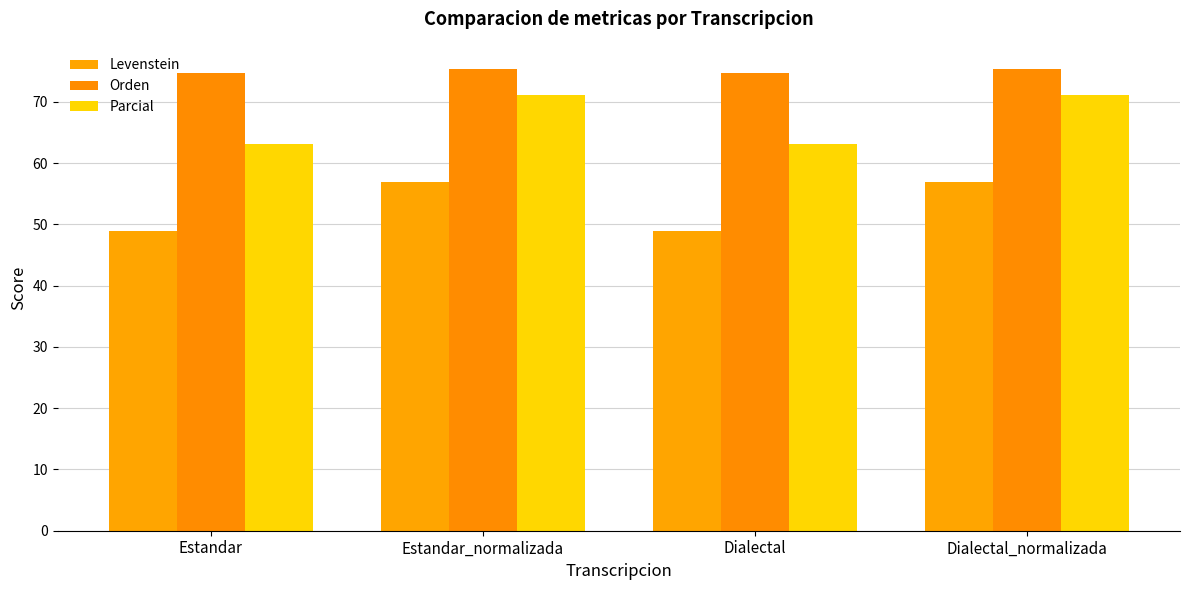

Which series changed the most between Estandar_normalizada and Dialectal?

Parcial